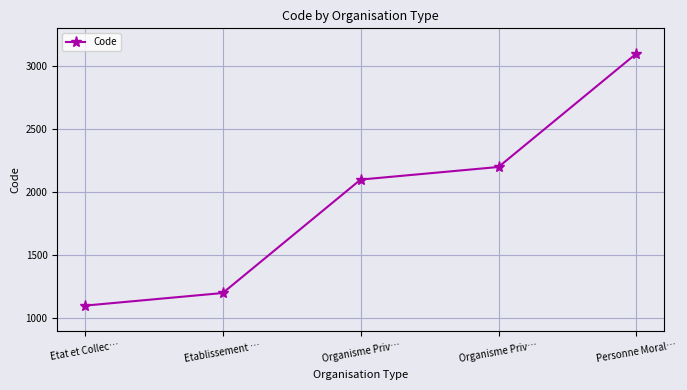

How many data points are less than 2100?

2